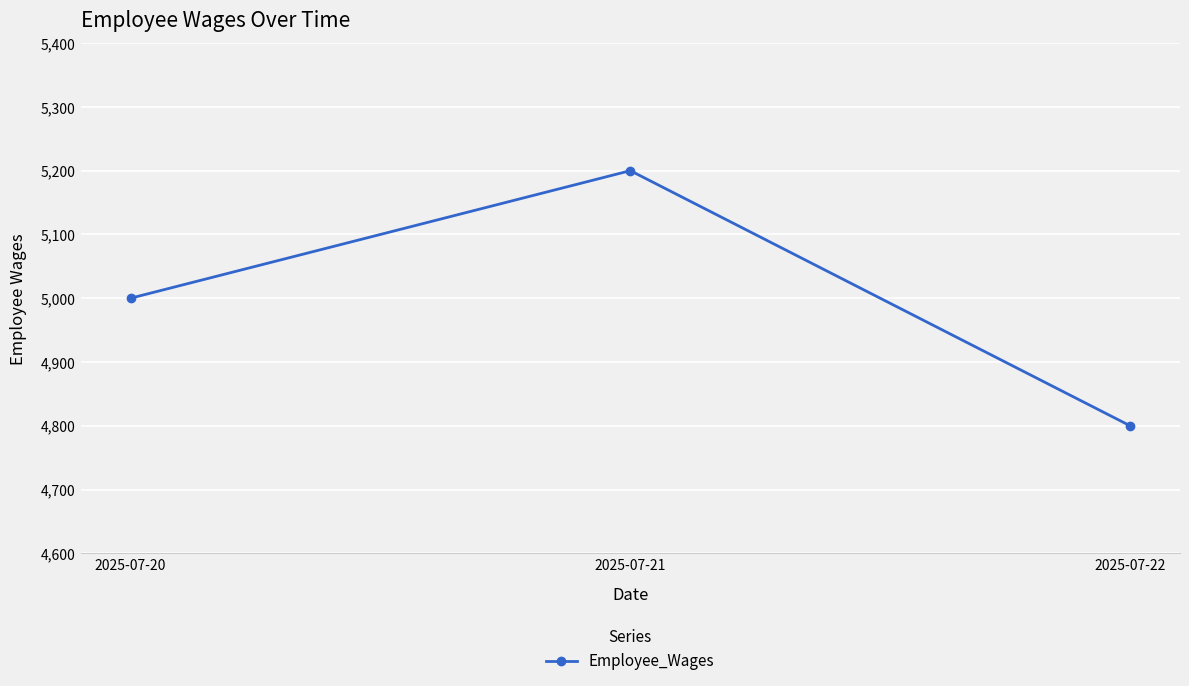

What is the smallest value displayed?

4800